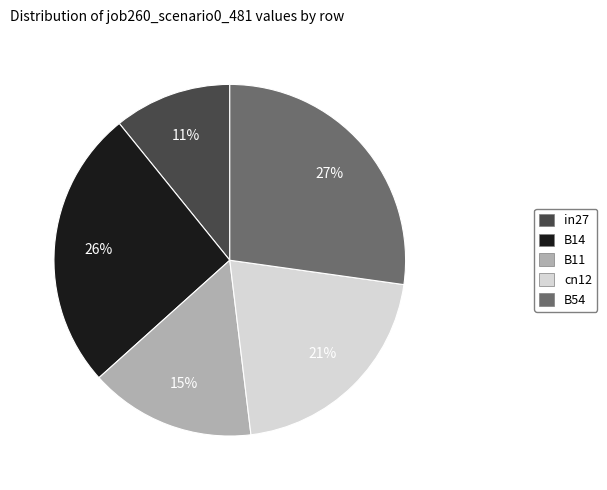

What percentage is the B54 slice, to the nearest percent?

27%